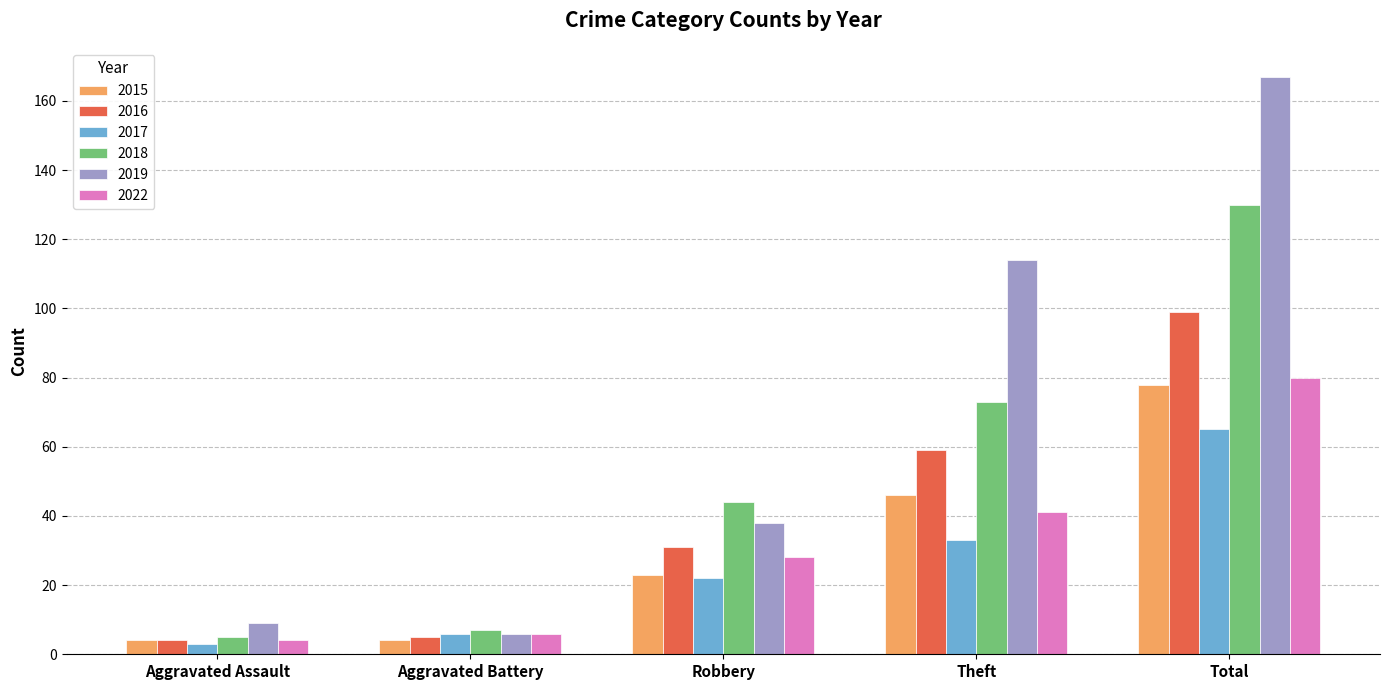

At which category is the sum across all series the highest?

Total